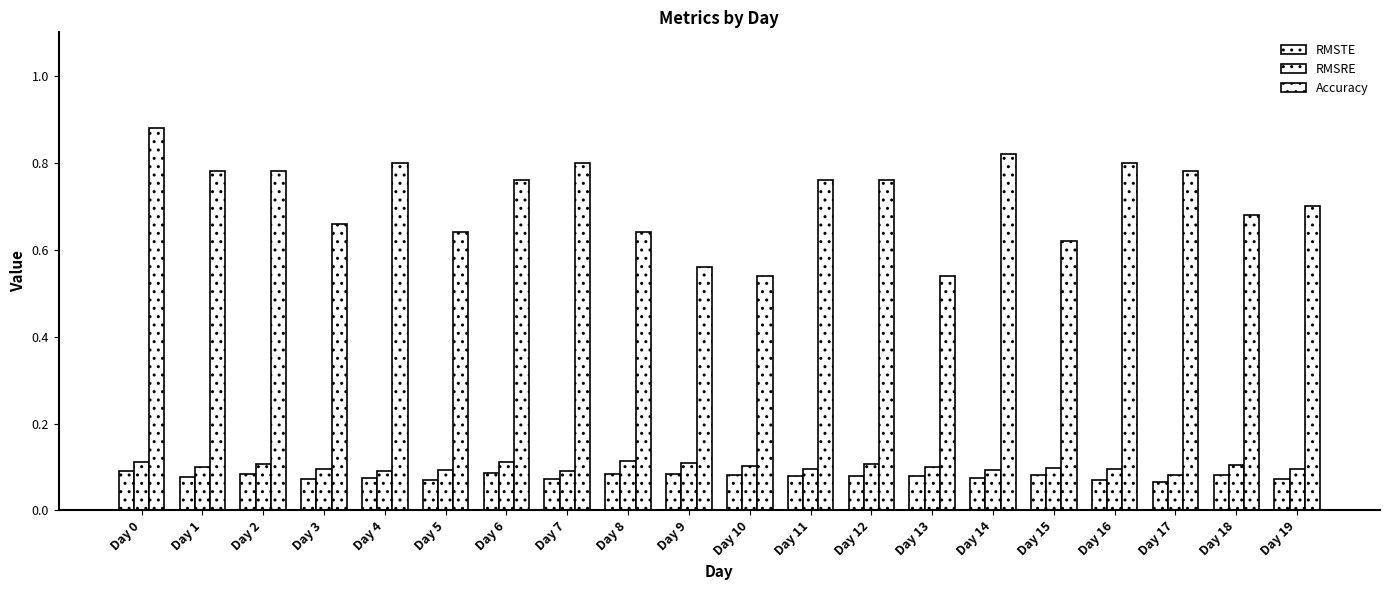

True or false: RMSRE has a value of 0.2 at Day 6.

False